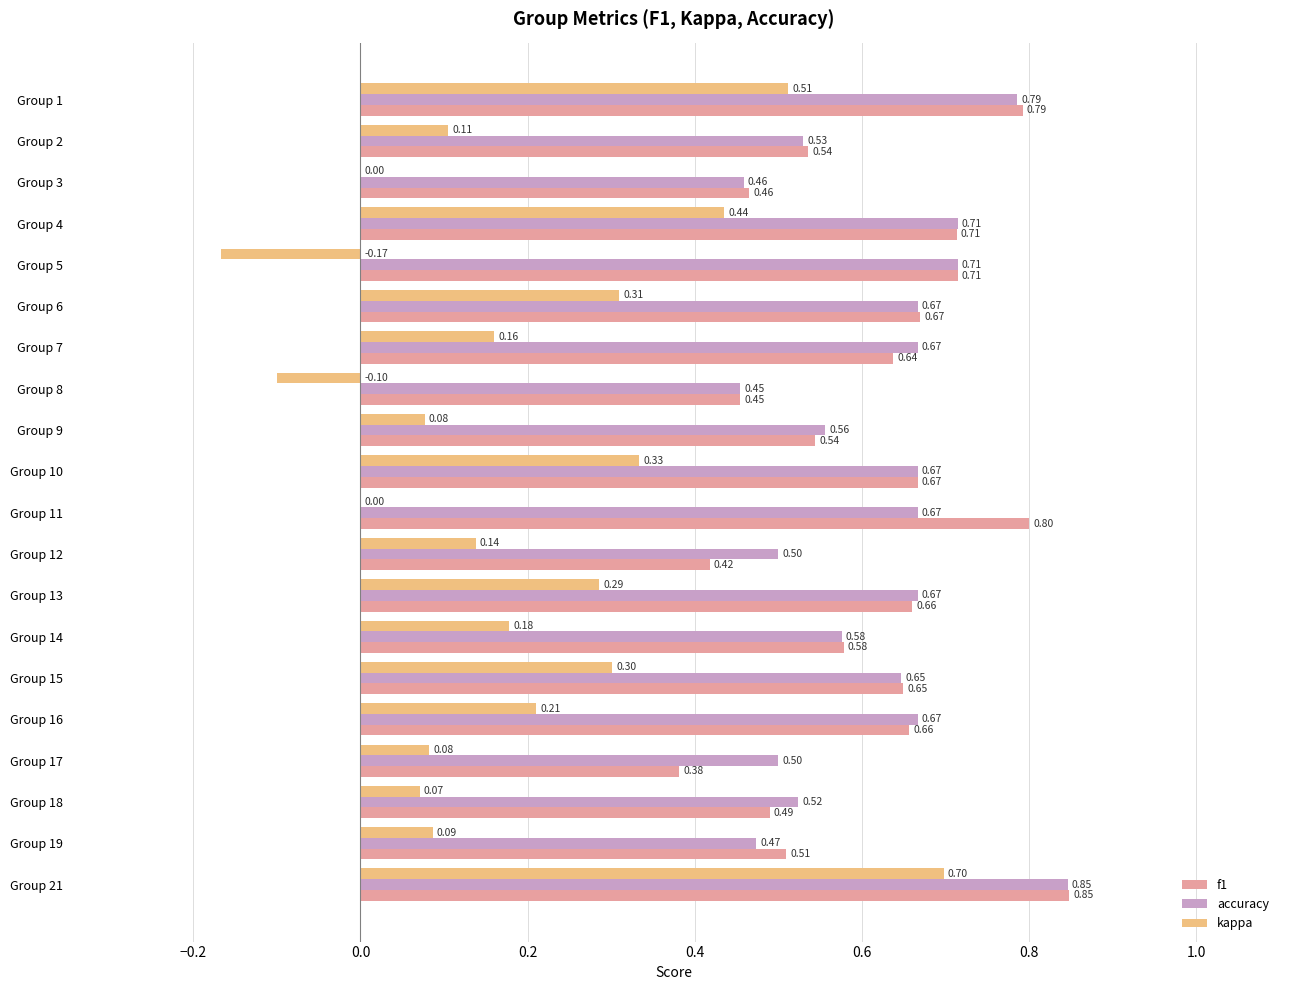

Between Group 8 and Group 21, which series saw the biggest shift?

kappa